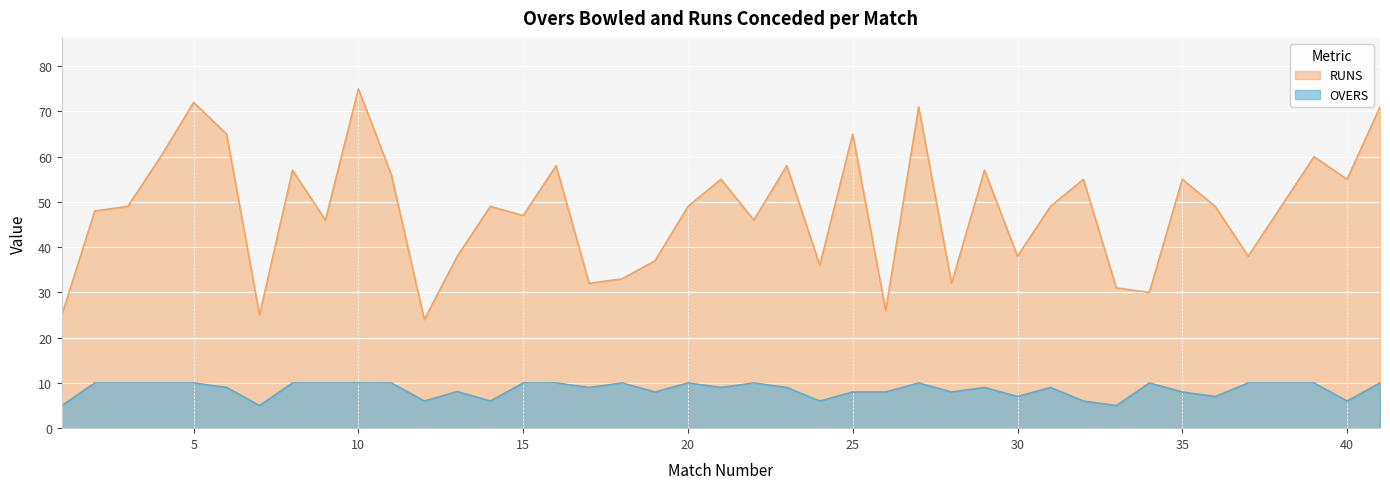

Which category has the lowest value in the OVERS series?

1